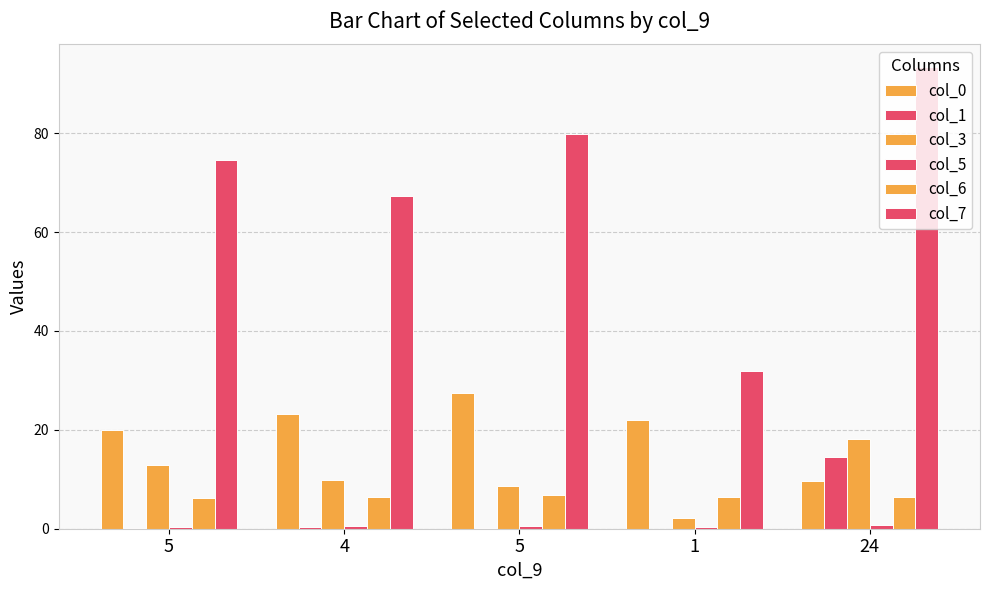

Rank the series at 5 from highest to lowest value.

col_7, col_0, col_3, col_6, col_5, col_1